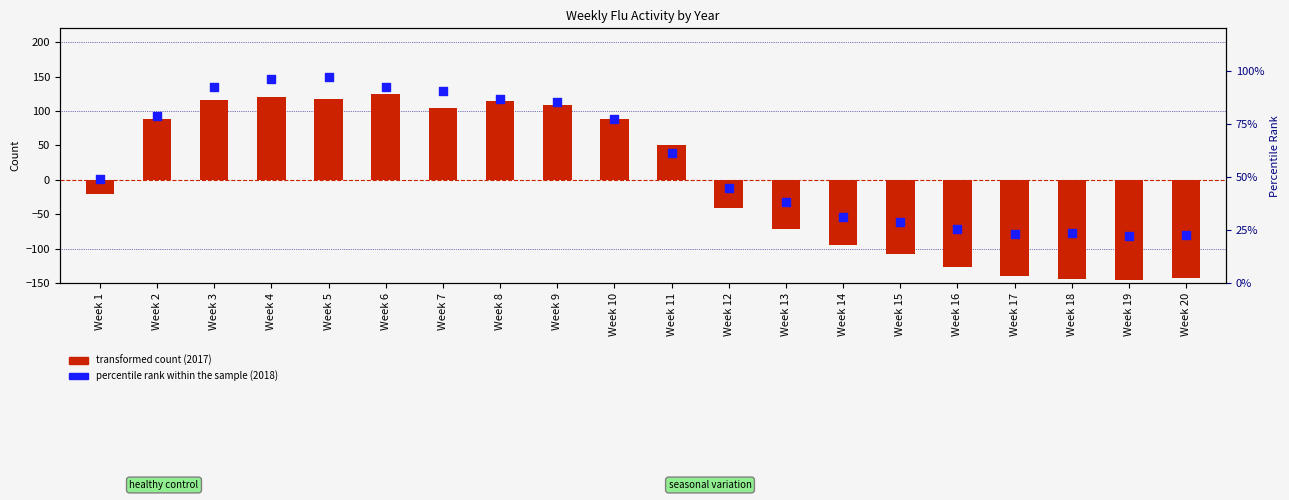

At how many categories does at least one series exceed 103?

7